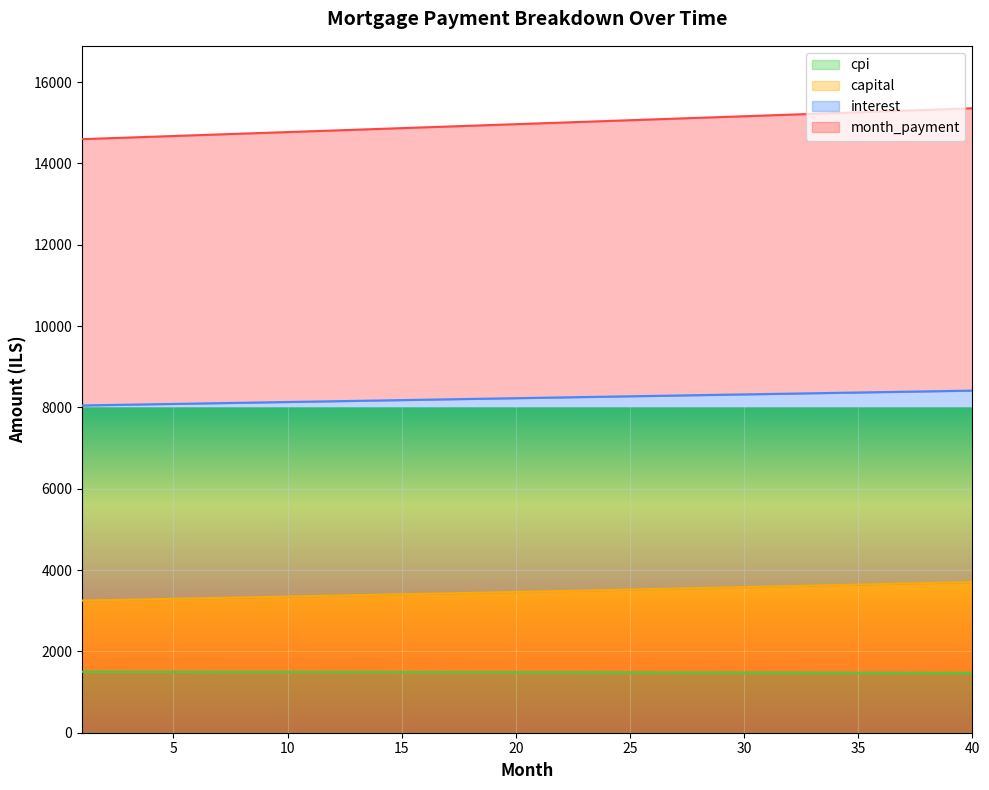

What is the value of the month_payment point at the 13th from the left?

14830.8